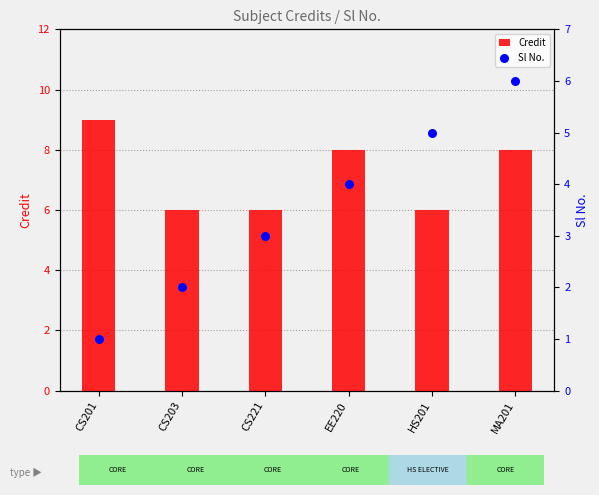

What are all the series names shown in the legend?

Credit, Sl No.